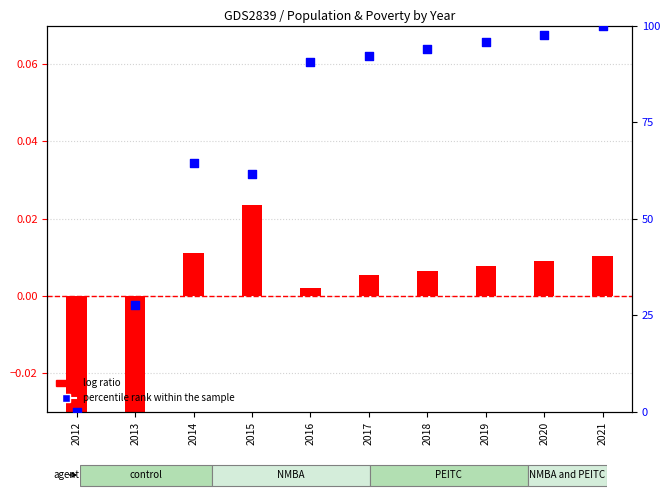

What is the change in value from 2015 to 2016?

+29.1